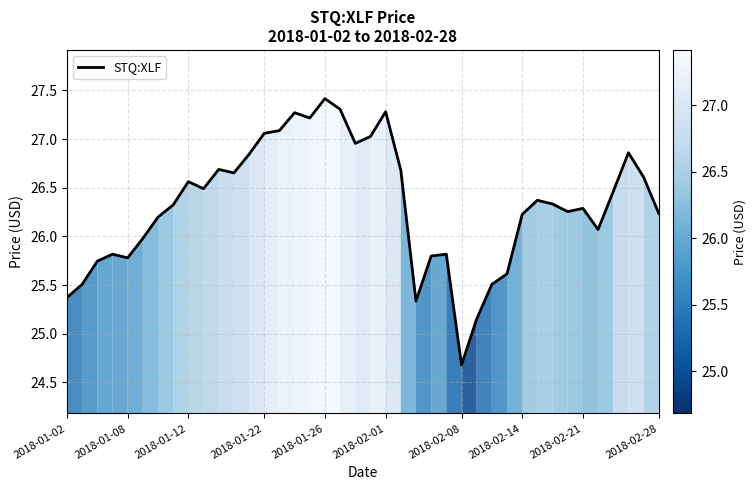

What is the minimum value shown in the chart?

24.7